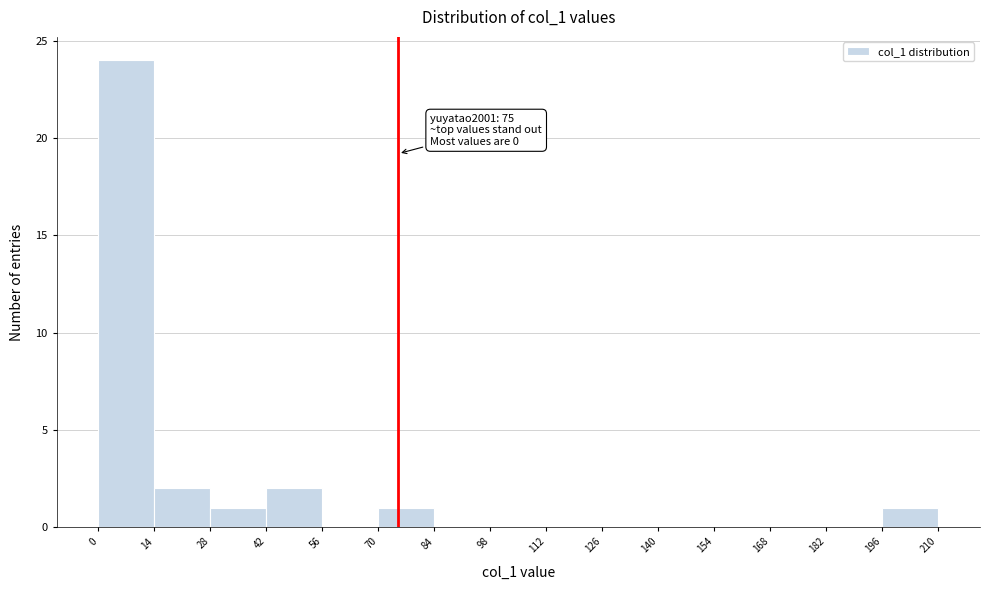

Over which range of the x-axis is the bar tallest?

0 to 14